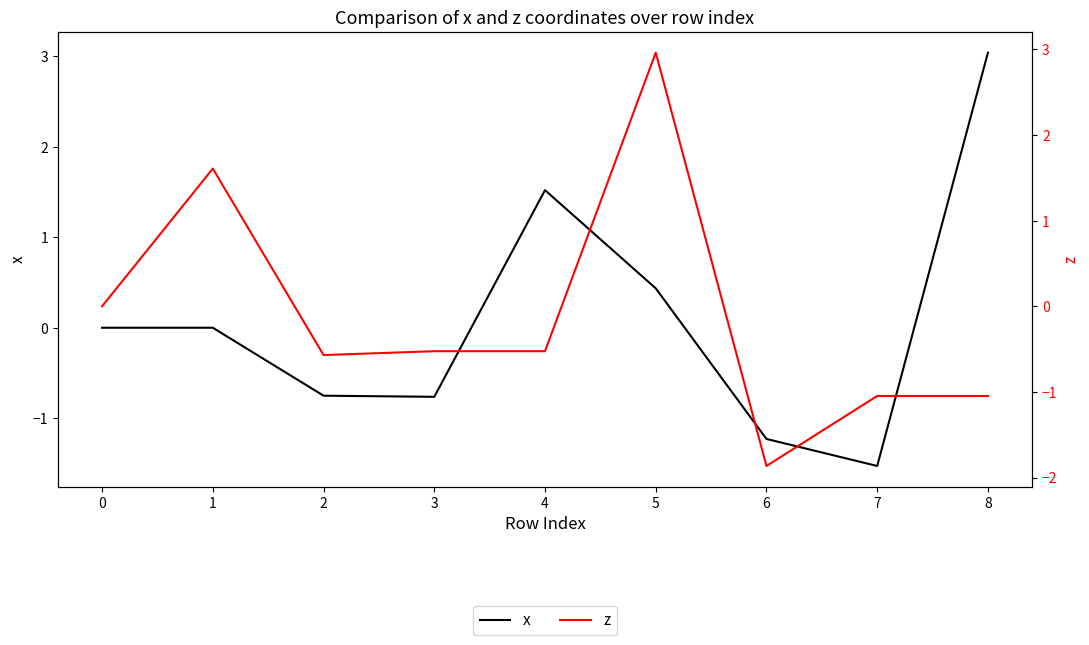

How many lines are shown in the chart?

2